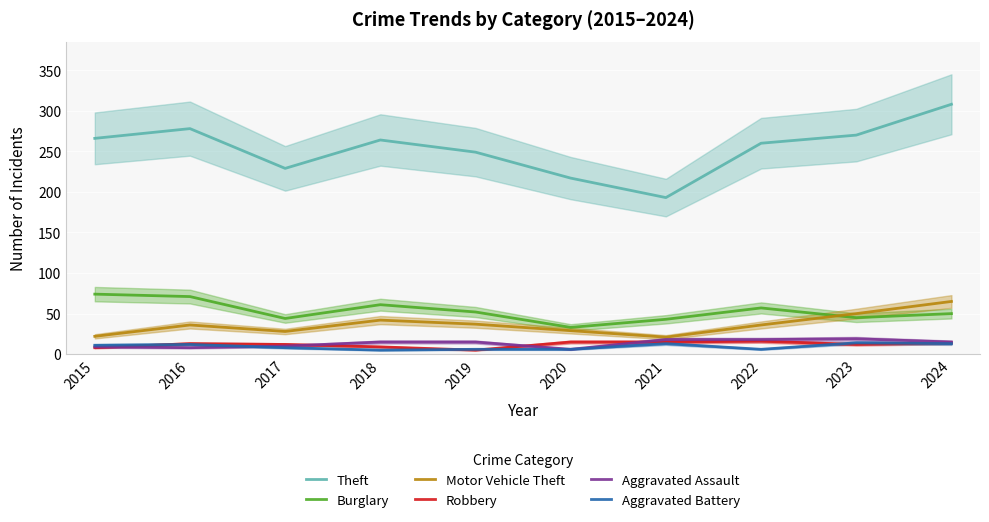

At which label does Motor Vehicle Theft first exceed 36?

2018